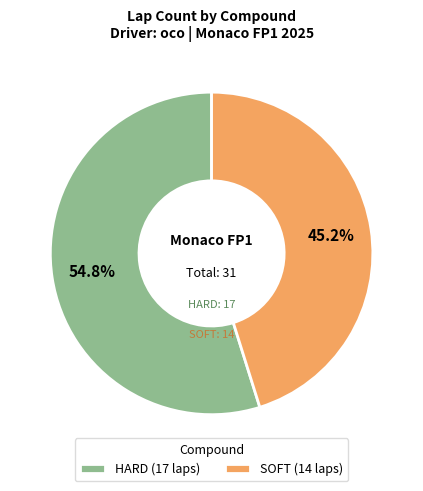

Between HARD (17 laps) and SOFT (14 laps), which is larger?

HARD (17 laps)